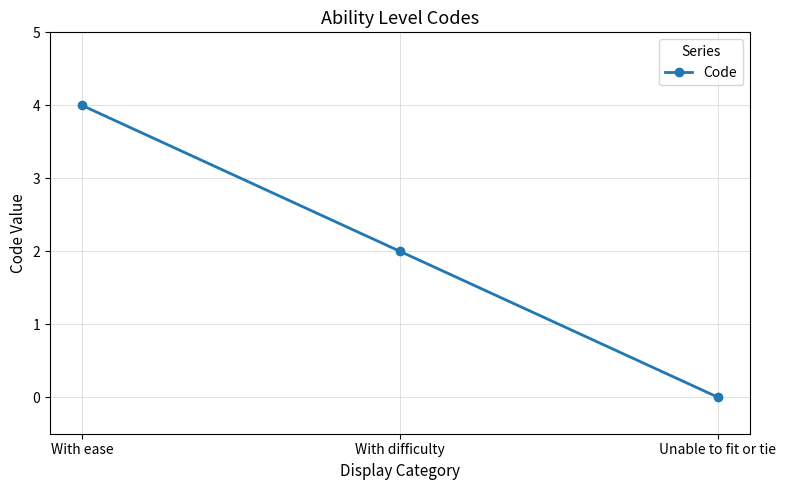

How many values are between 0 and 4?

3